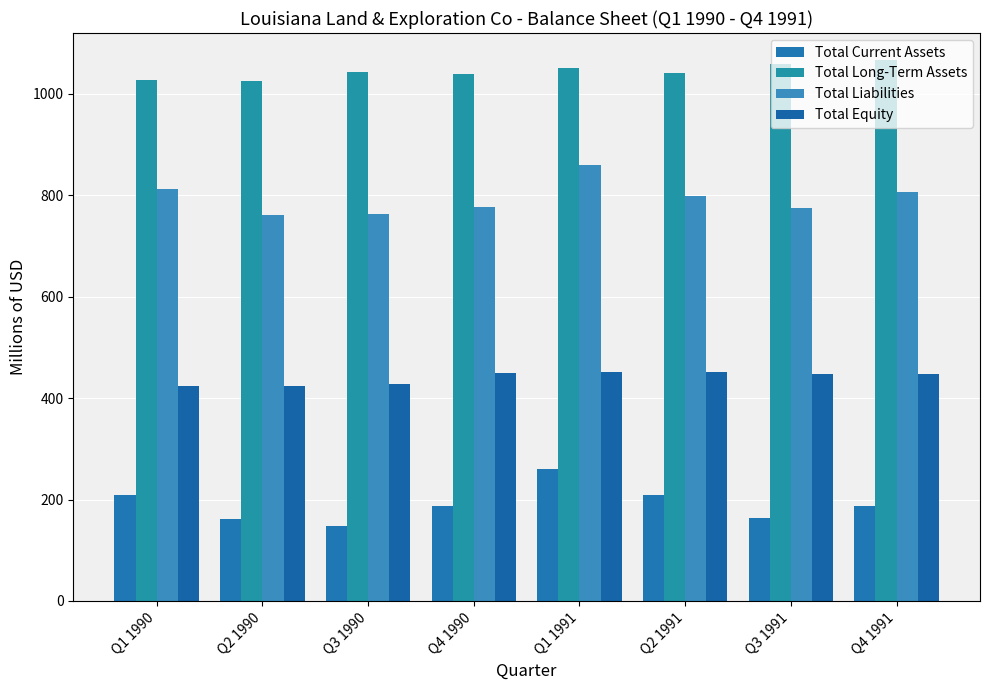

What is the label of the 4th bar from the right?

Q1 1991